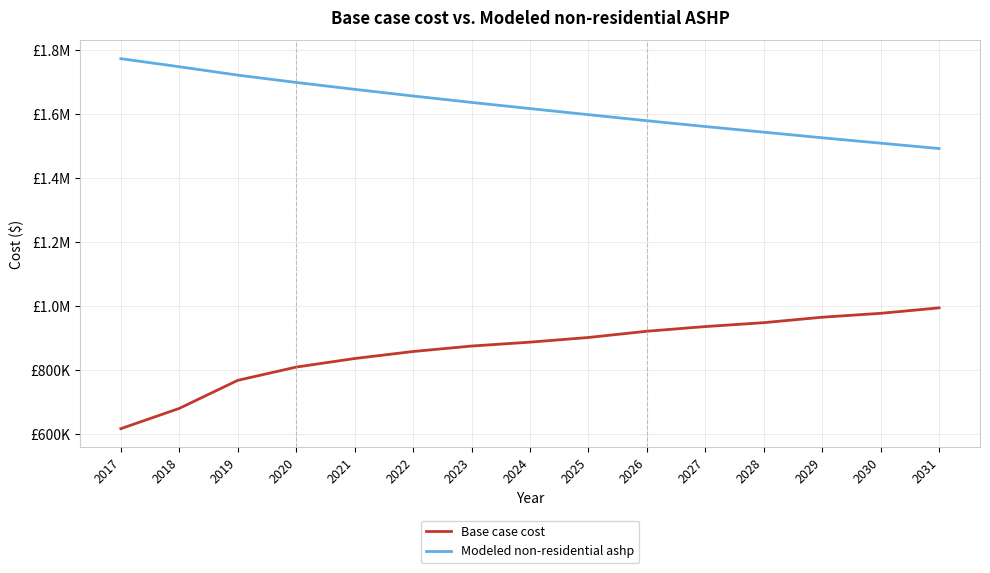

Does the chart display data point markers on the line(s)?

No